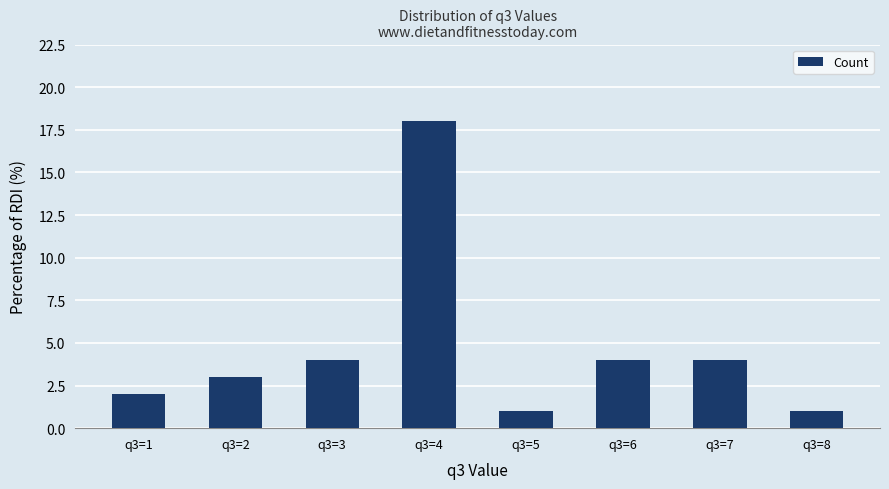

What is the average value?

5